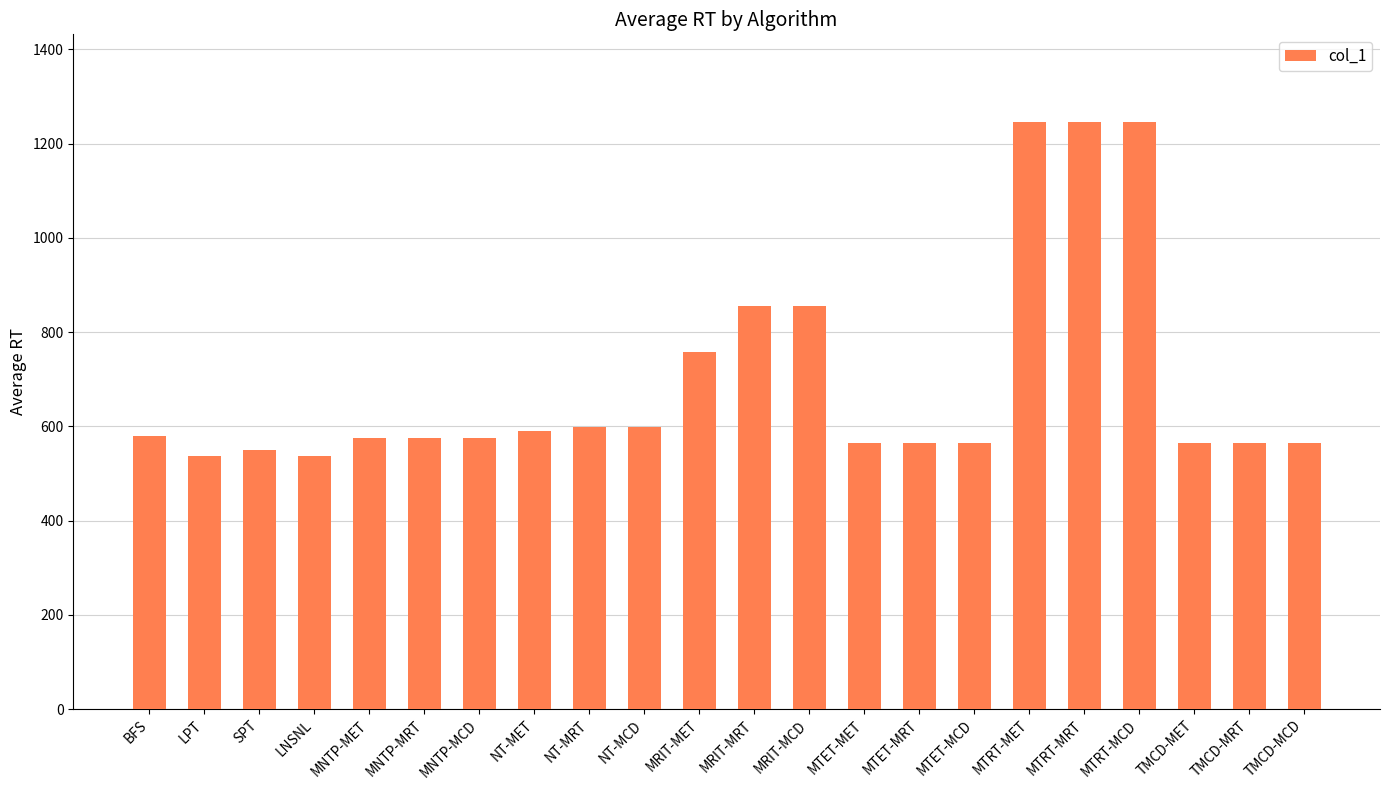

True or false: the data shows 435.6 at MRIT-MRT.

False